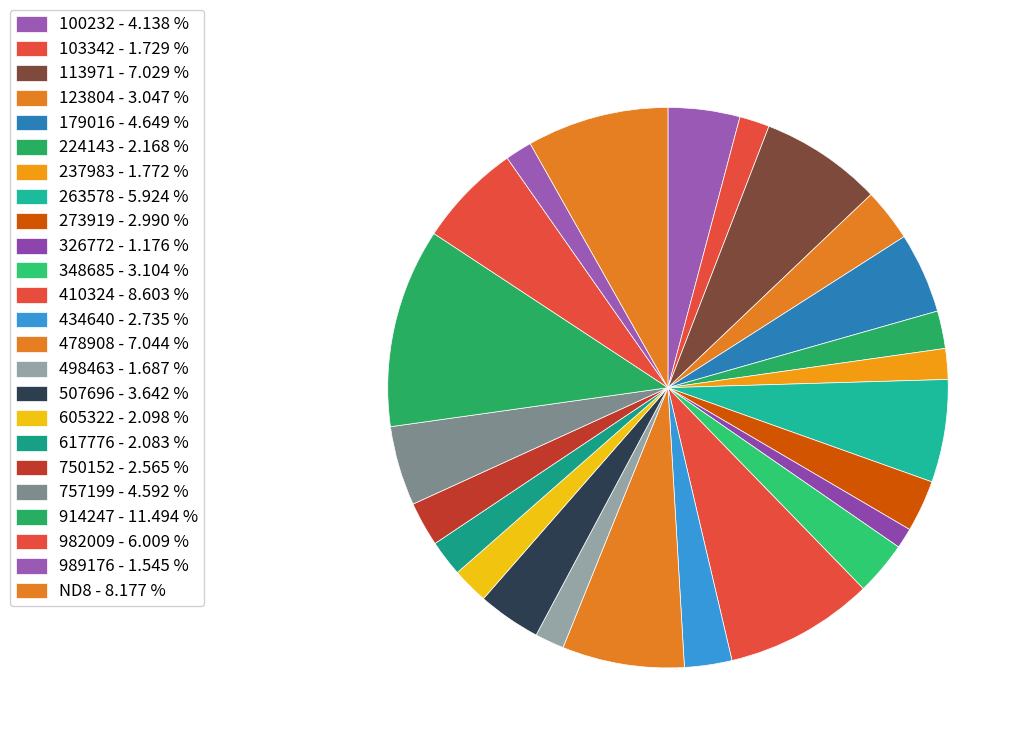

Count the number of slices in the pie.

24